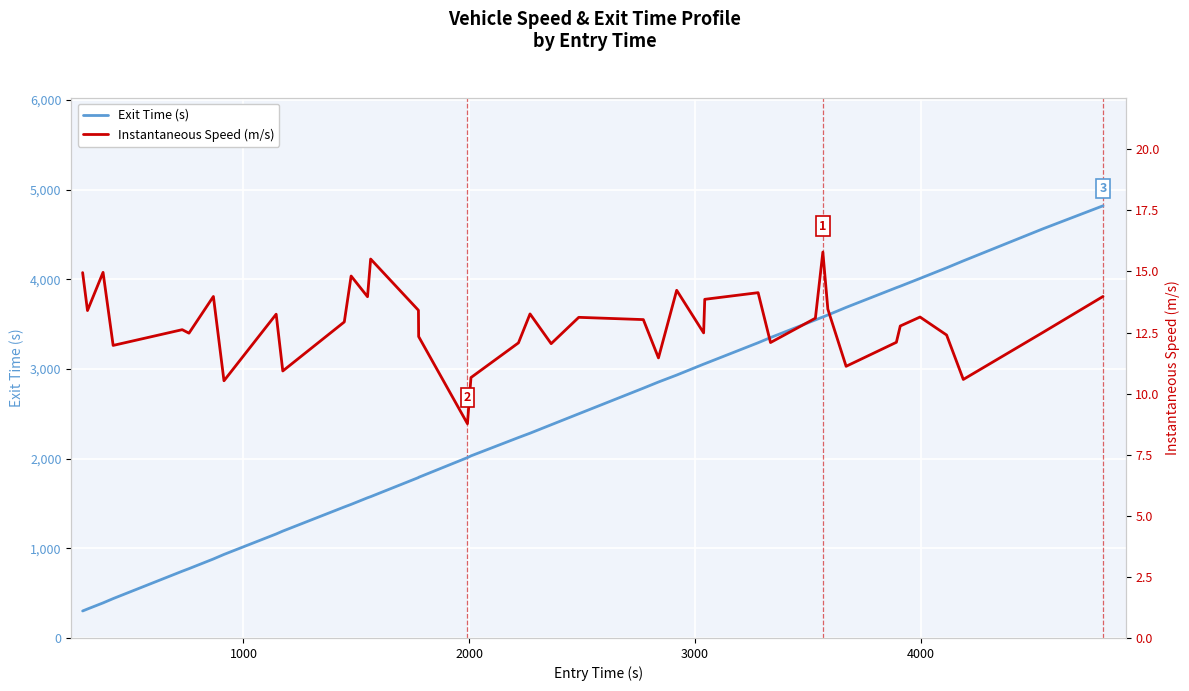

True or false: Instantaneous Speed (m/s) has more than 2 interior local peaks.

True